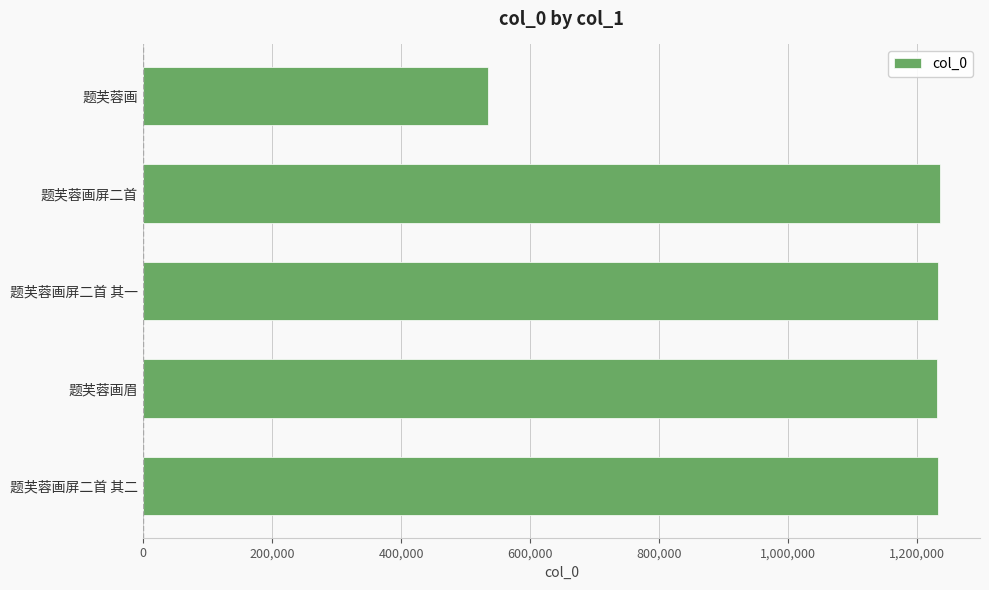

True or false: the data shows 278037 at 题芙蓉画.

False